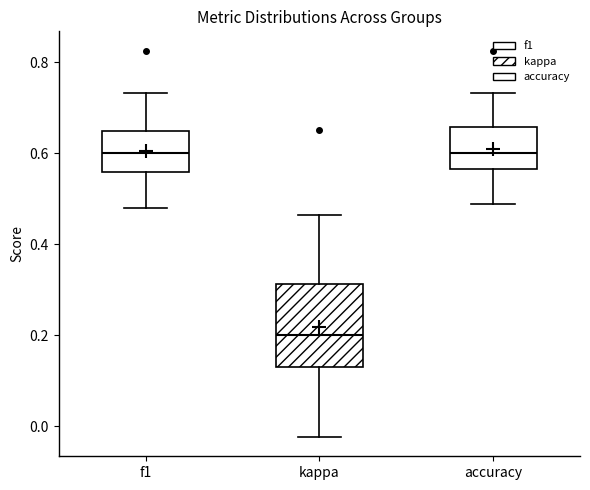

Which box is the tallest, from its lower edge to its upper edge?

kappa